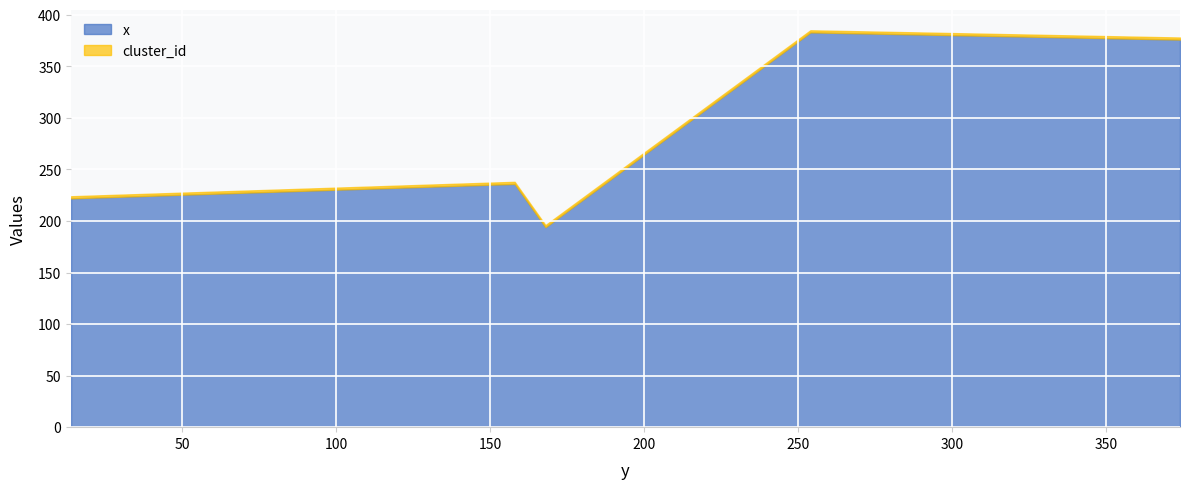

True or false: x has more than 0 points higher than both neighbors.

True